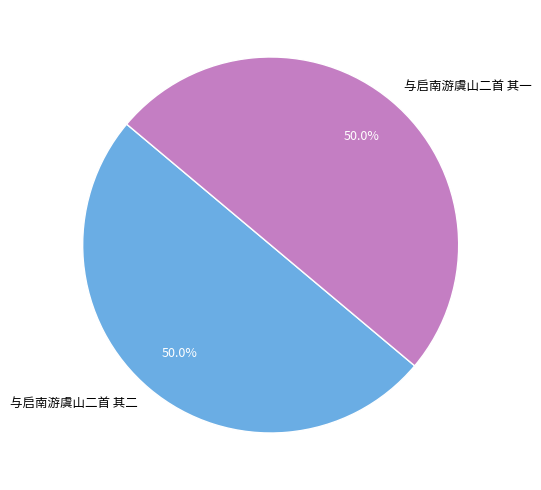

What is the total percentage of 与启南游虞山二首 其一 and 与启南游虞山二首 其二?

100.0%